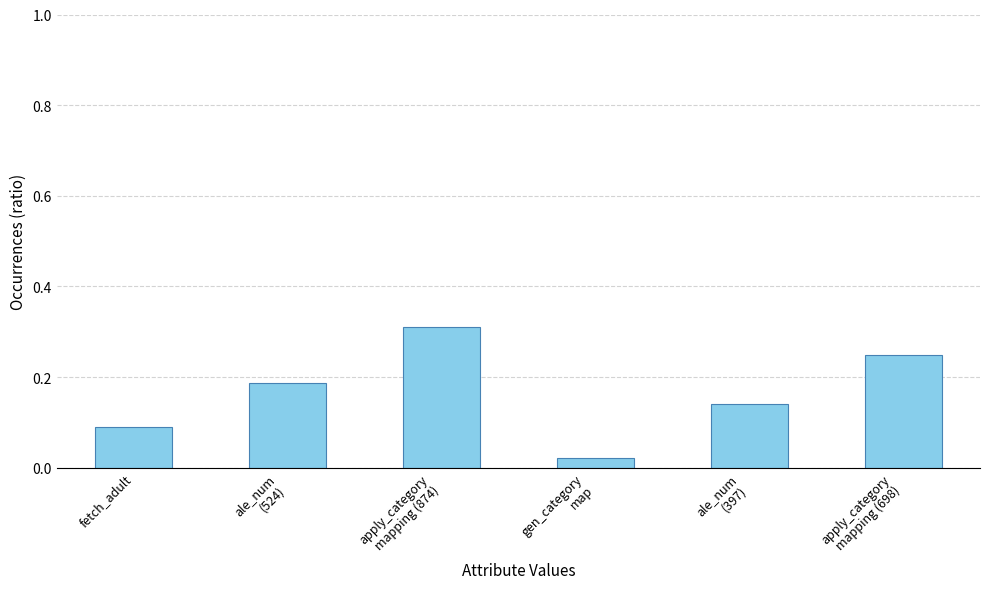

Is it true that the value at ale_num
(524) is 0.3?

False